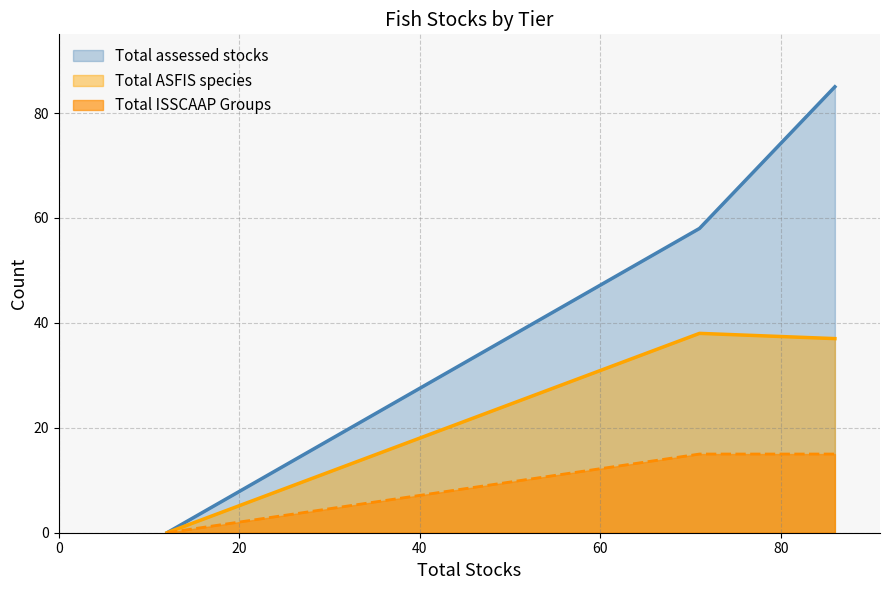

Rank the categories by Total ASFIS species value from lowest to highest.

12, 86, 71